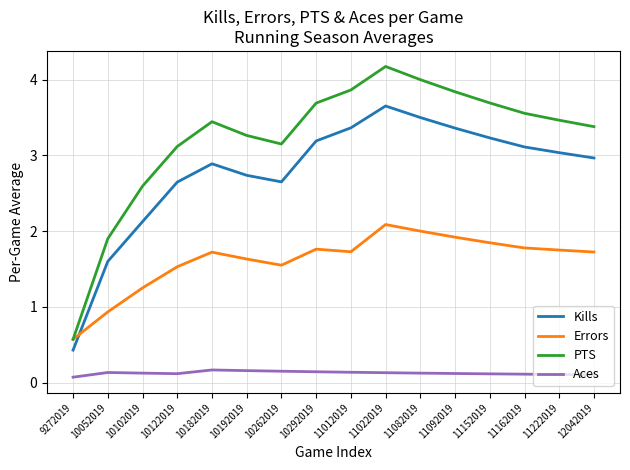

What is the difference between the maximum and second lowest values in the PTS series?

2.3